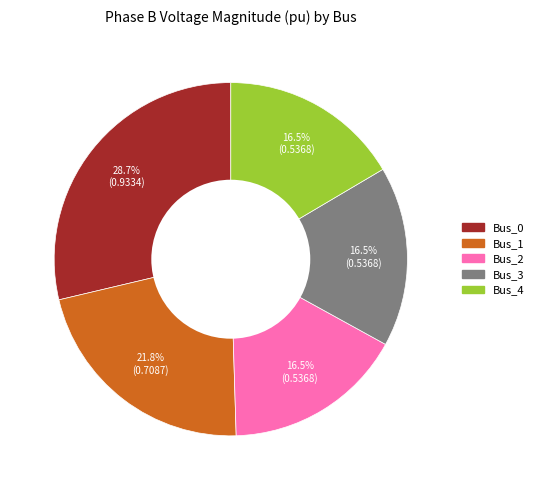

Combined, do Bus_1 and Bus_3 account for over 50%?

No